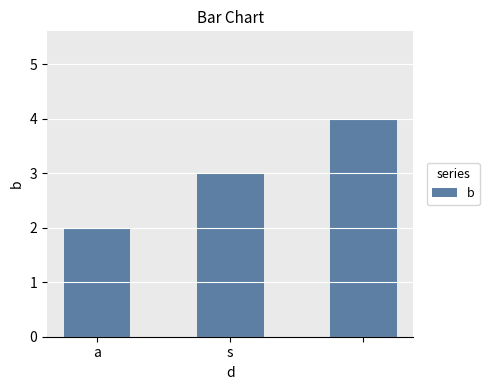

What is the difference between the second highest and minimum values?

1